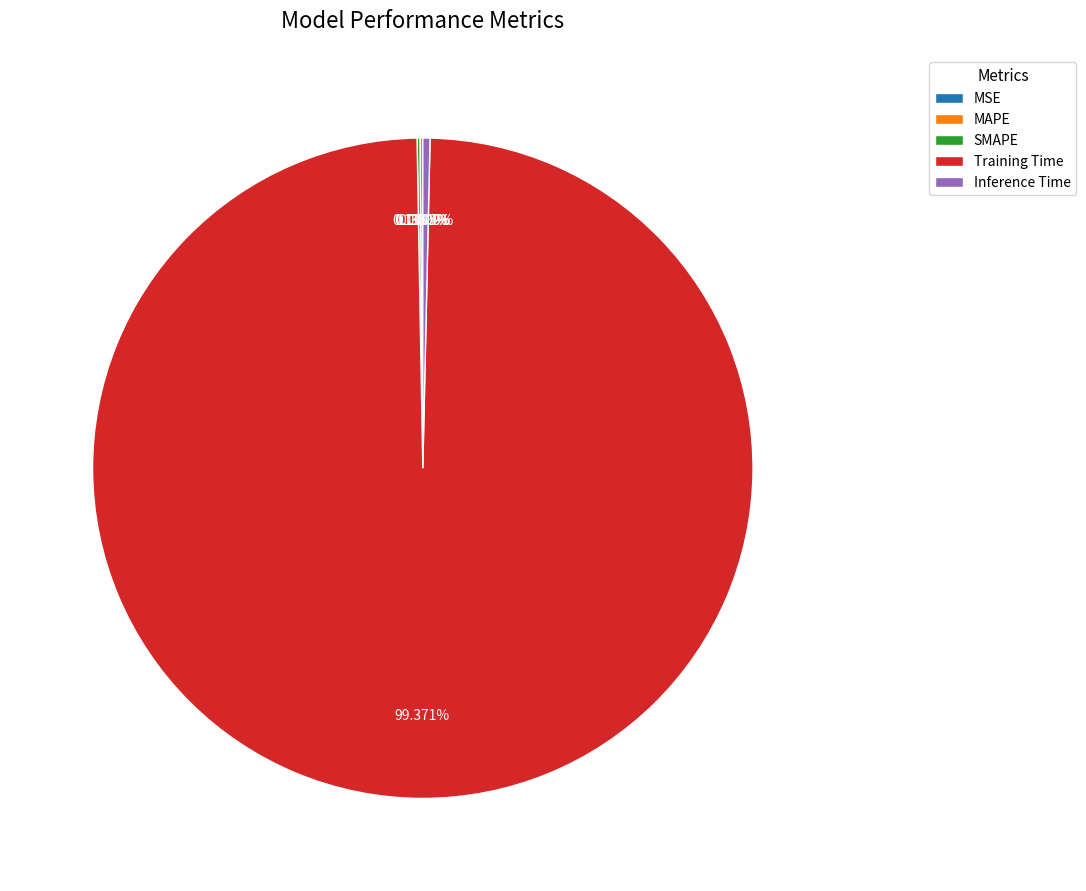

The Training Time slice represents 89% of the pie. True or false?

False